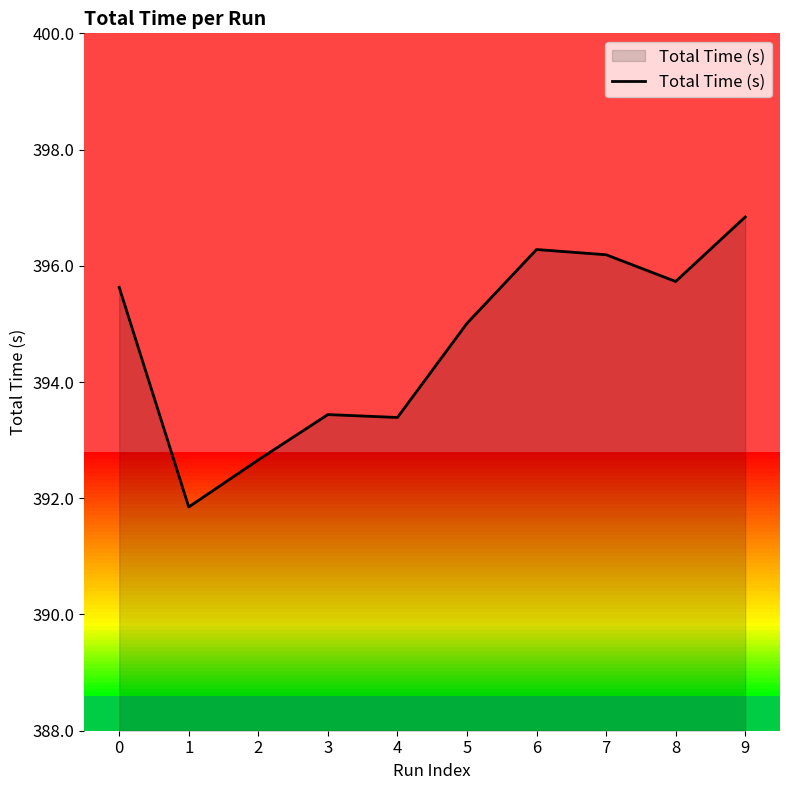

Rank the categories by value from highest to lowest.

9, 6, 7, 8, 0, 5, 3, 4, 2, 1